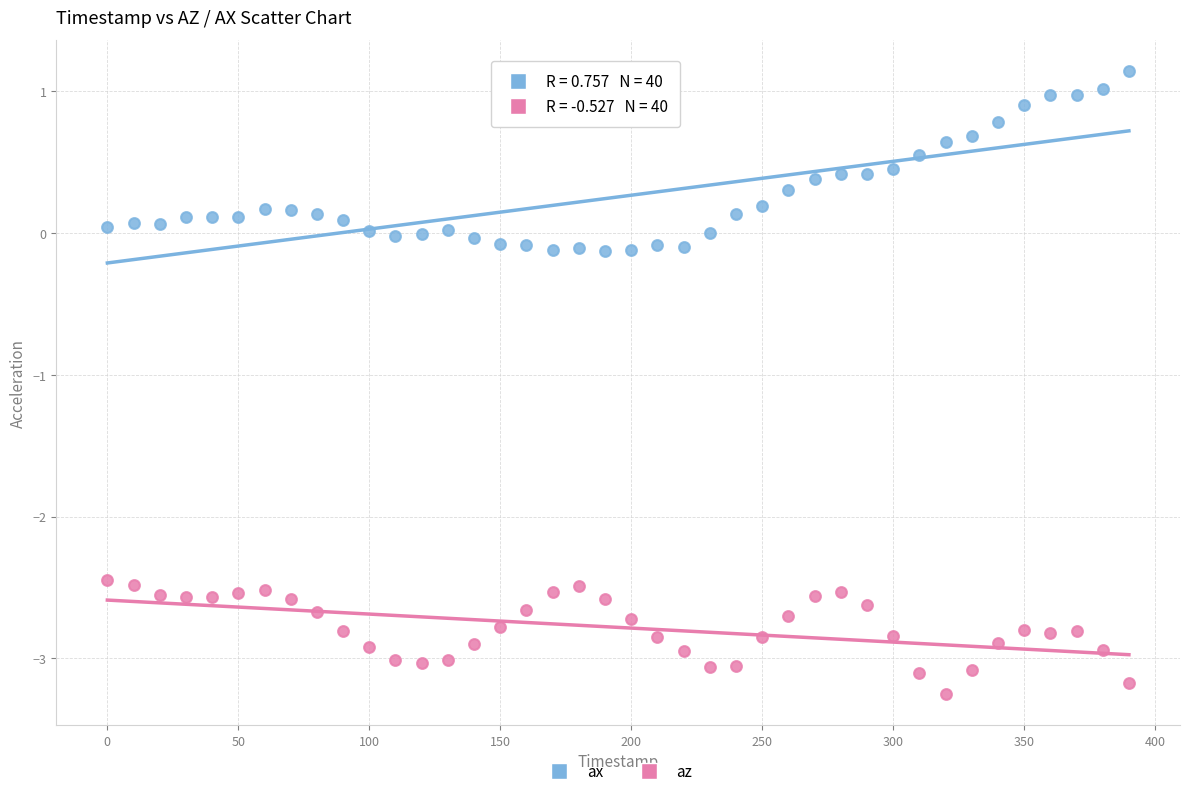

What are all the series names shown in the legend?

ax, az